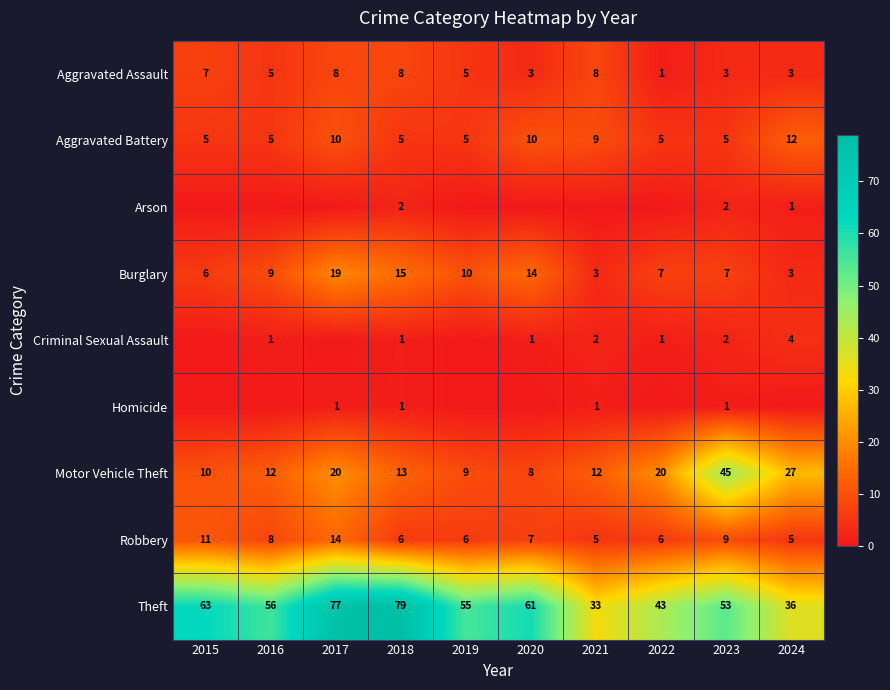

What is the difference between the maximum and minimum values in the Theft series?

46